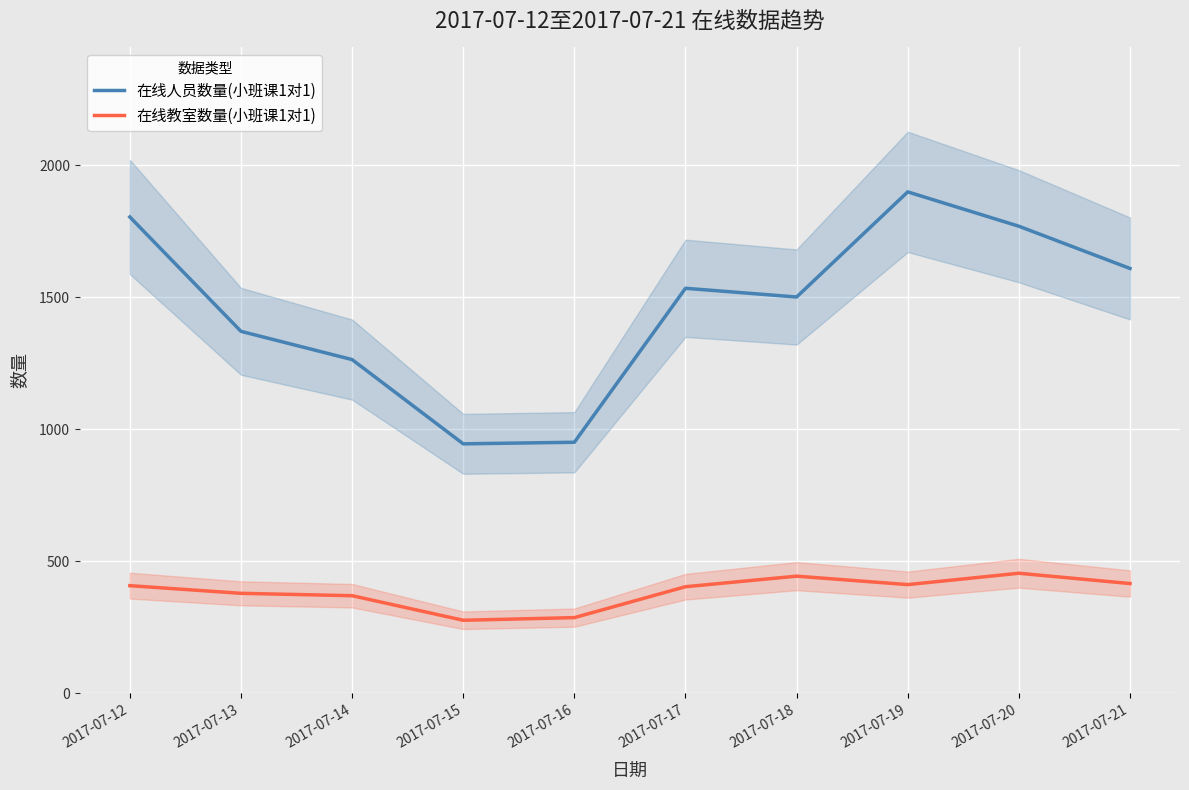

Reading left to right, list all the values displayed in this chart.

在线人员数量(小班课1对1): 2017-07-12=1804	2017-07-13=1371	2017-07-14=1264	2017-07-15=945	2017-07-16=951	2017-07-17=1534	2017-07-18=1501	2017-07-19=1899	2017-07-20=1769	2017-07-21=1609
在线教室数量(小班课1对1): 2017-07-12=408	2017-07-13=379	2017-07-14=370	2017-07-15=277	2017-07-16=287	2017-07-17=404	2017-07-18=444	2017-07-19=412	2017-07-20=455	2017-07-21=416